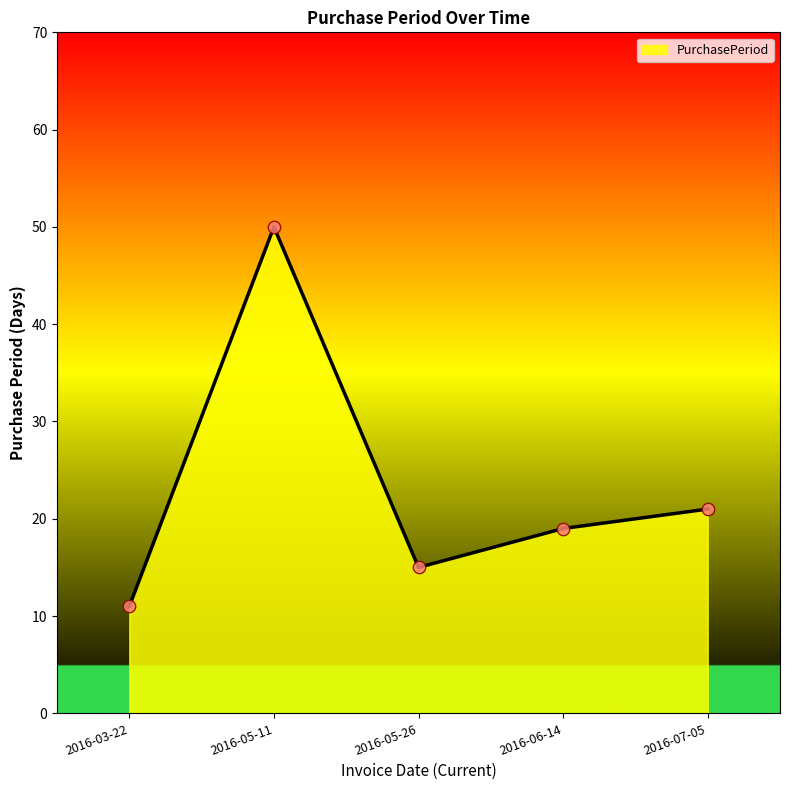

What is the change in value from 2016-03-22 to 2016-05-11?

+39